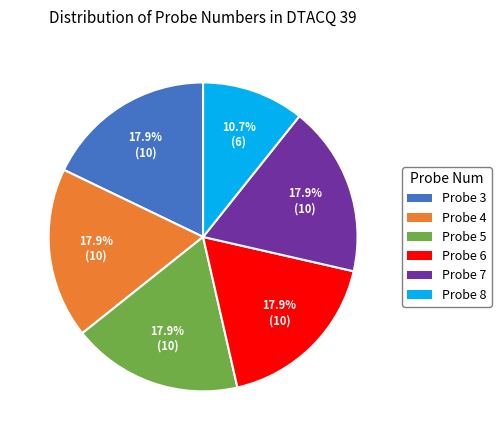

How many slices are in this pie chart?

6